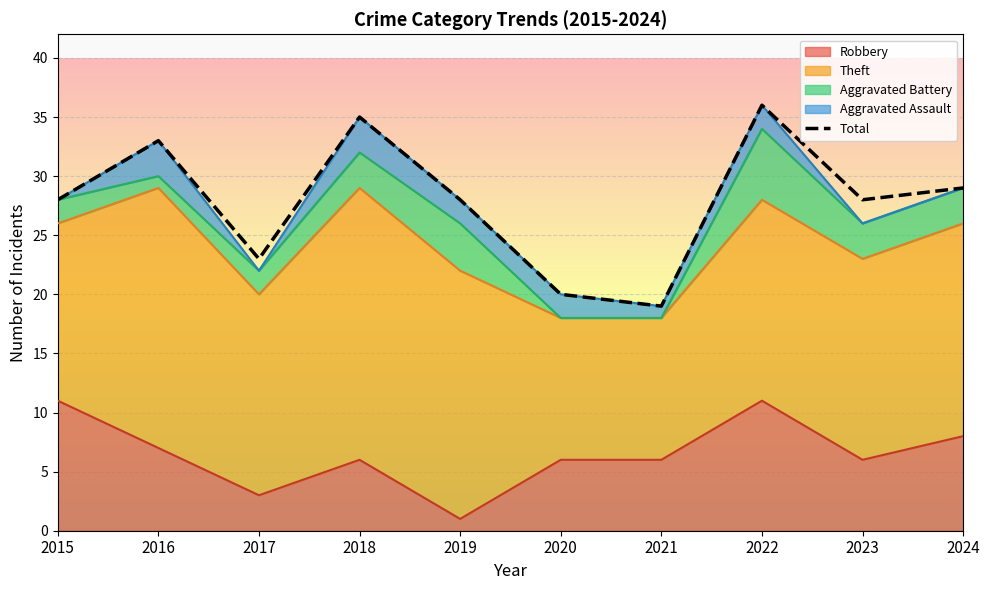

What is the difference between the second highest and minimum values?

16